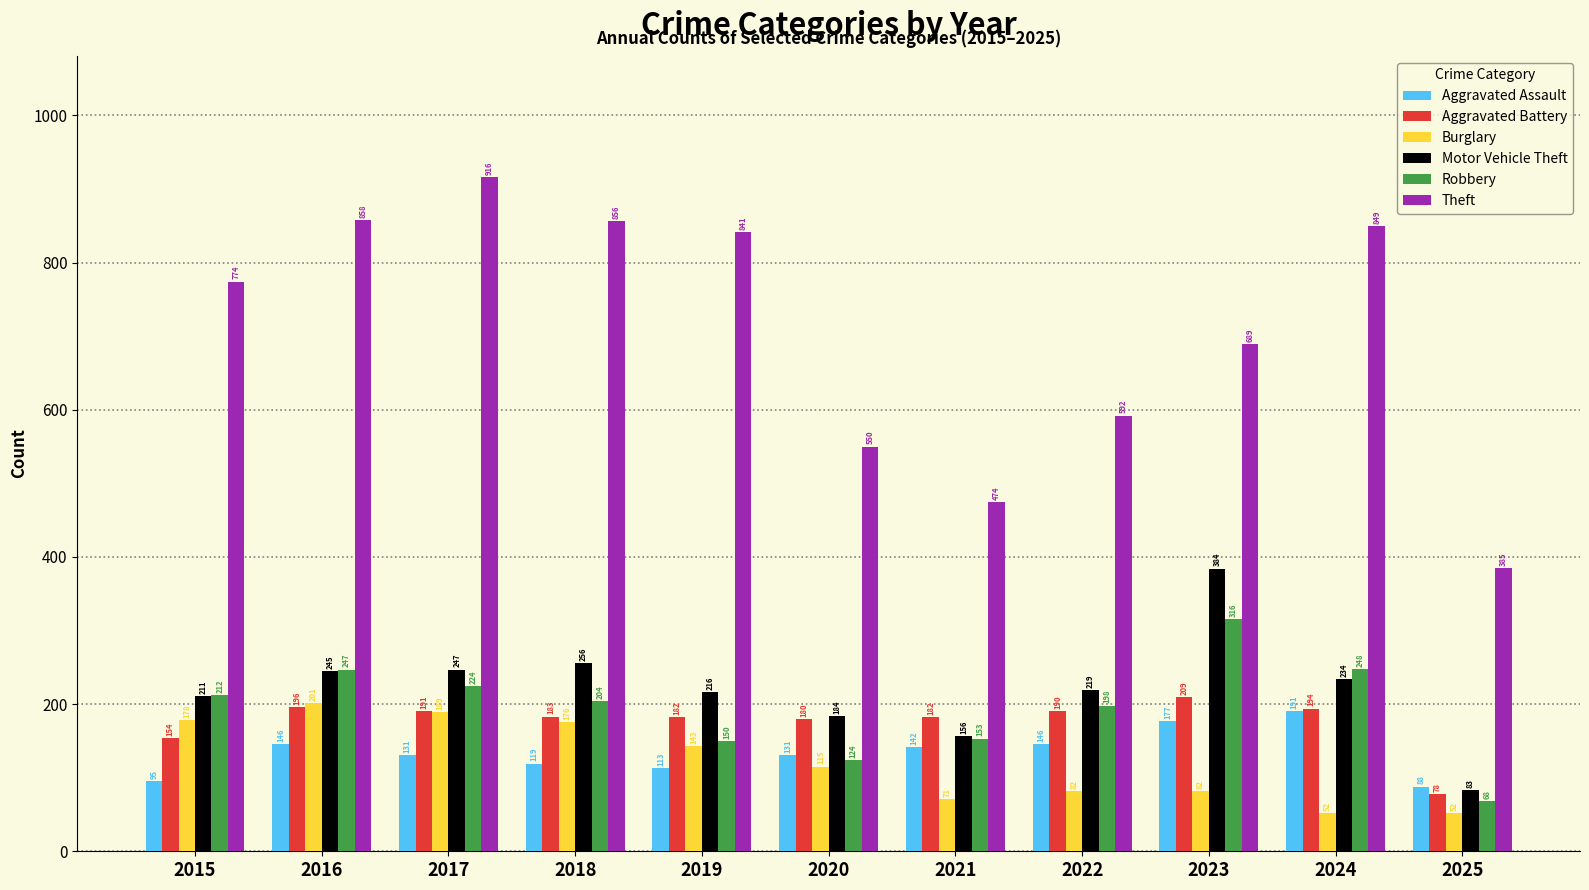

What is the spread (max minus min) of values at 2015?

679